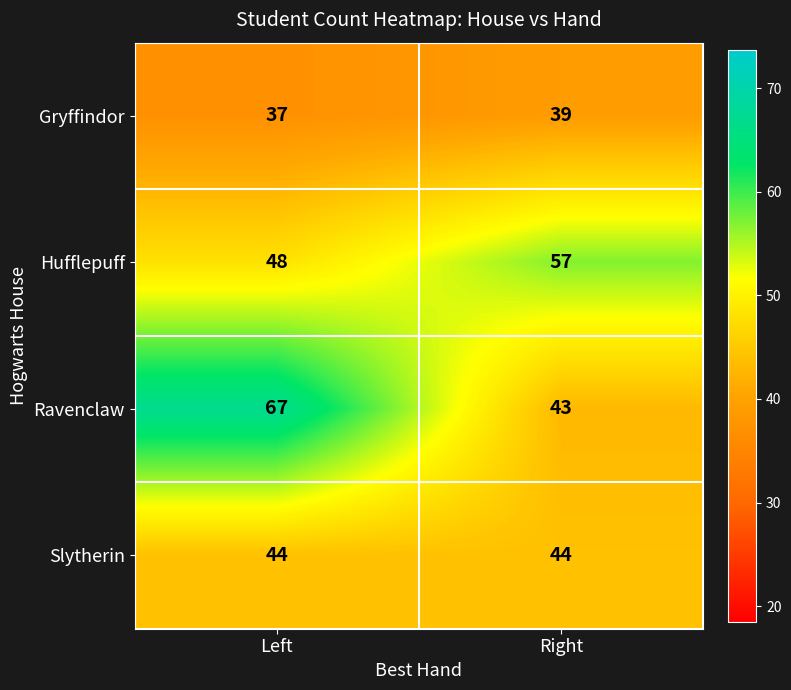

At Left, list the series in order from largest to smallest.

Ravenclaw, Hufflepuff, Slytherin, Gryffindor